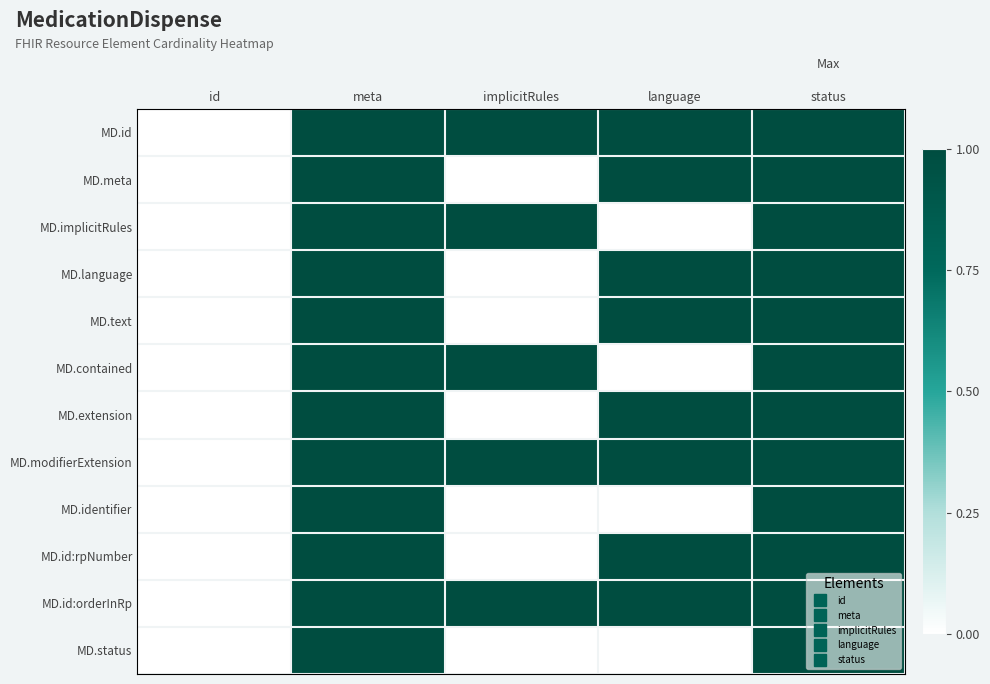

How many data points does each series have?

5